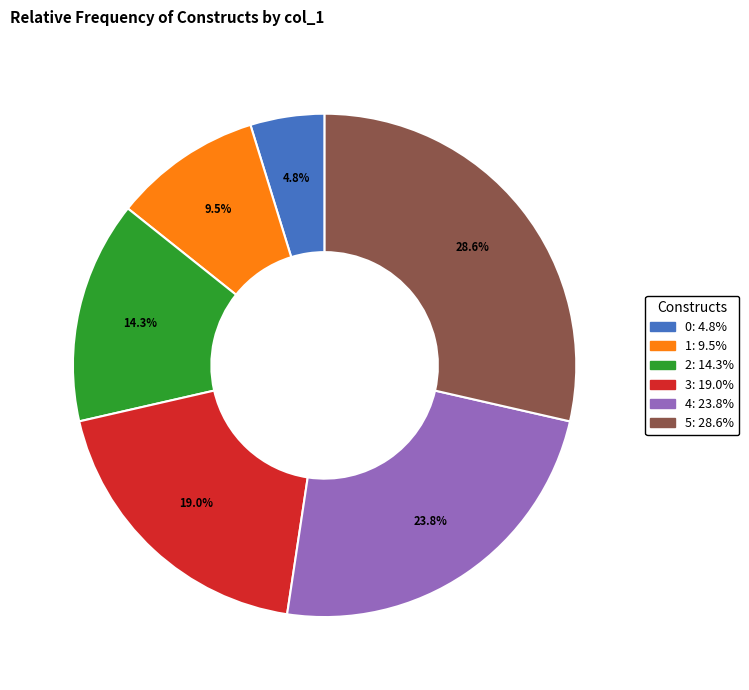

Which slice is the largest?

5